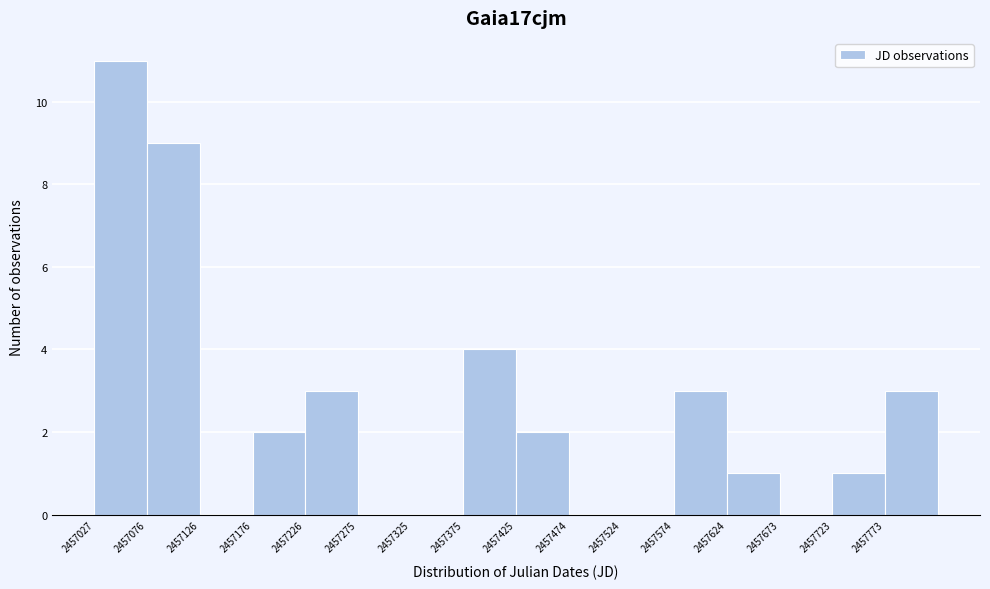

Over which range of the x-axis is the bar tallest?

2457025 to 2457075